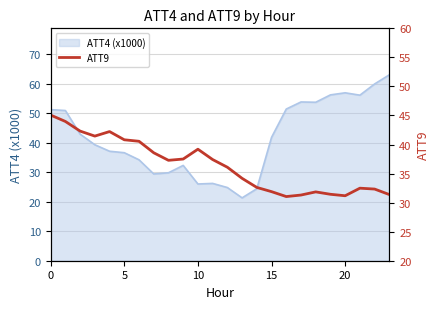

What is the maximum value for ATT4 (x1000)?

63.0